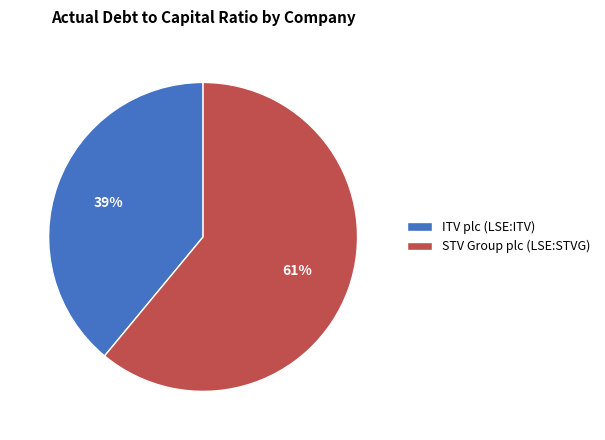

To the nearest percent, what is the combined percentage of STV Group plc (LSE:STVG) and ITV plc (LSE:ITV)?

100%